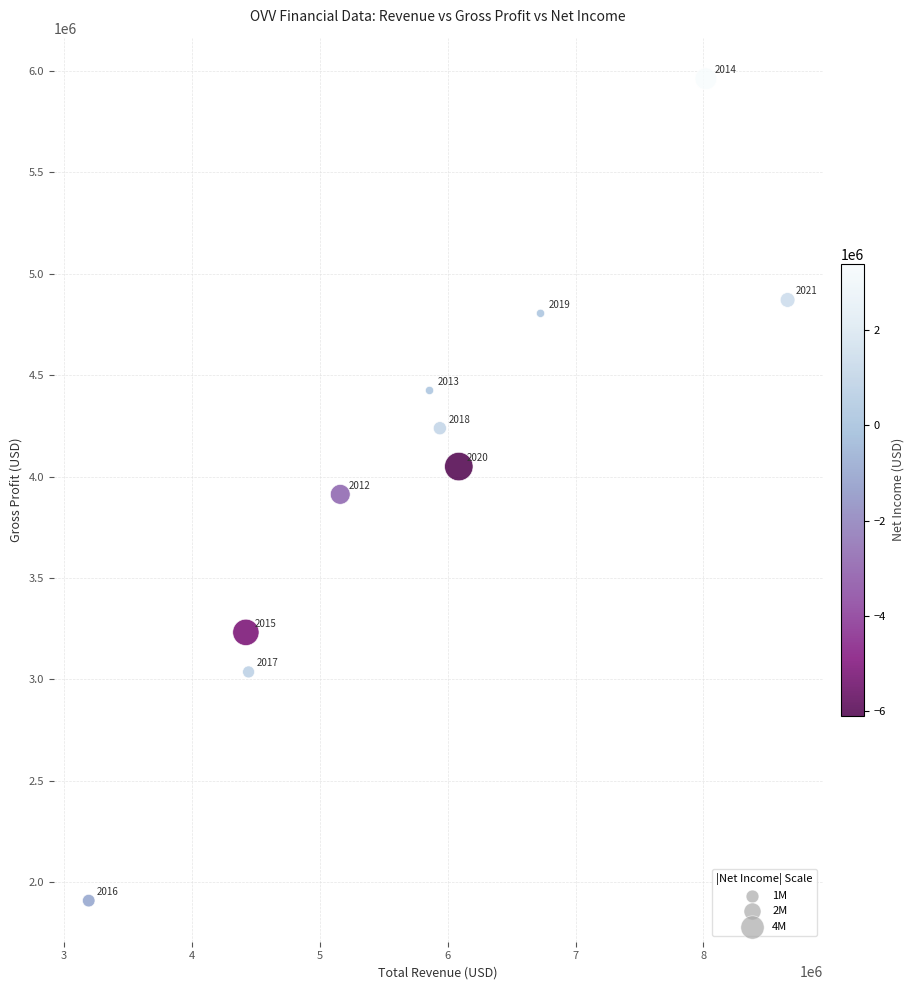

What is the average Y value?

4043600